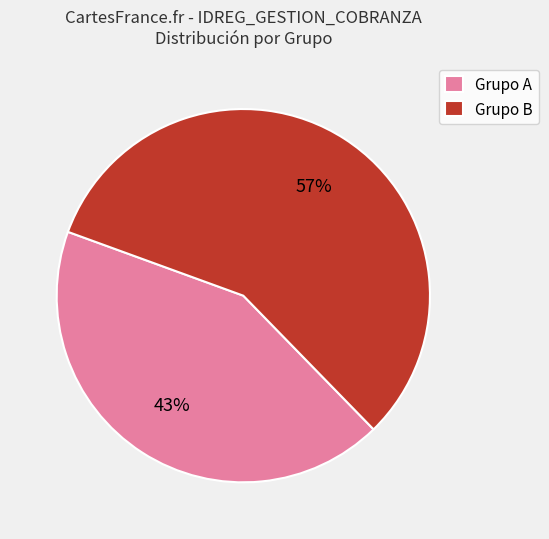

Rank the categories by value from highest to lowest.

Grupo B, Grupo A